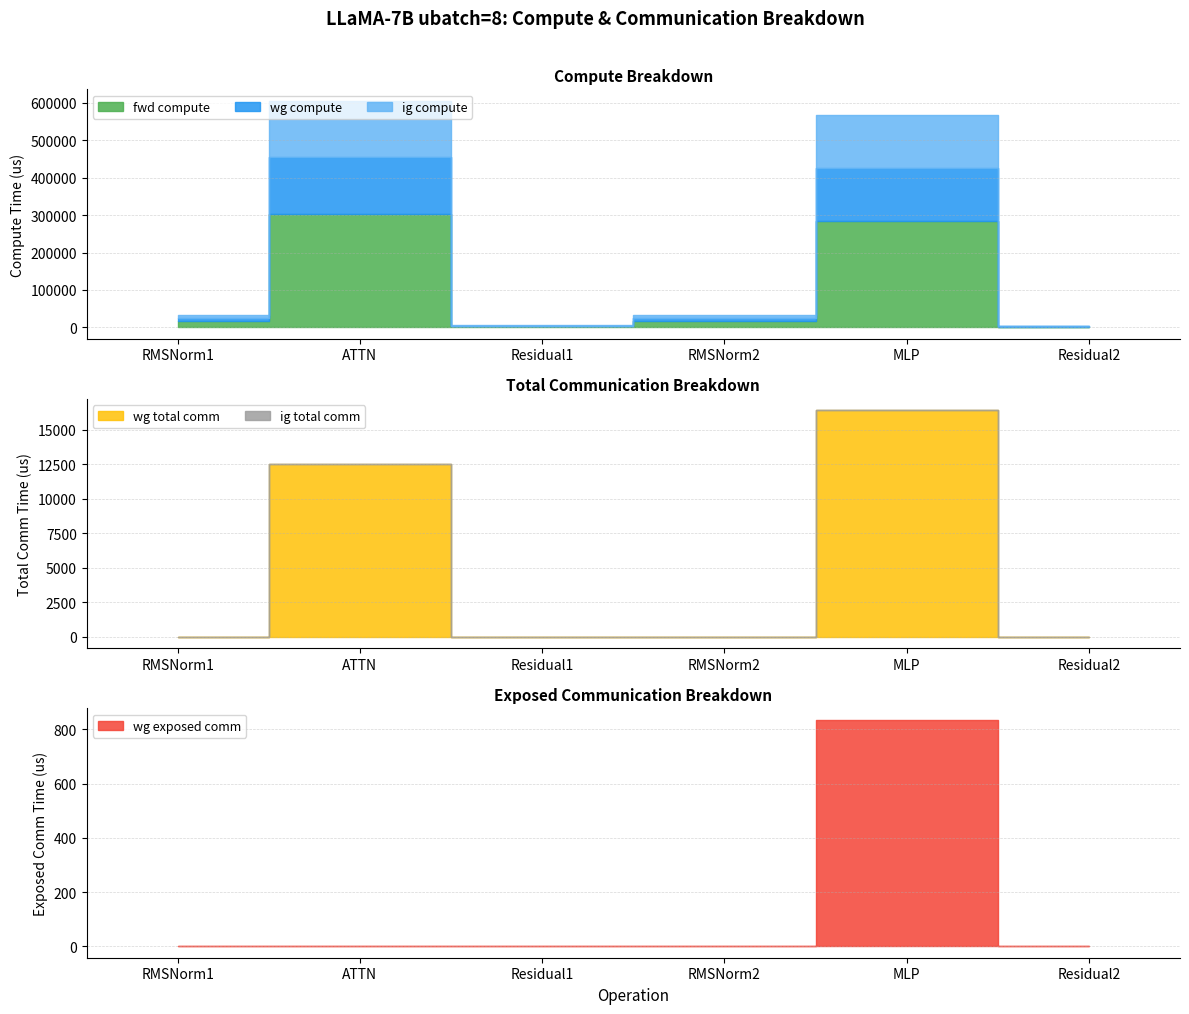

Reading right to left, extract all data points from this chart.

fwd compute: Residual2=1631.8	MLP=283259.7	RMSNorm2=15938.3	Residual1=3263.7	ATTN=302763.2	RMSNorm1=15938.3
wg compute: Residual2=1631.8	MLP=141629.8	RMSNorm2=7969.2	Residual1=1631.8	ATTN=151381.6	RMSNorm1=7969.2
ig compute: Residual2=1631.8	MLP=141629.8	RMSNorm2=7969.2	Residual1=1631.8	ATTN=151381.6	RMSNorm1=7969.2
wg exposed comm: Residual2=0.0	MLP=835.5	RMSNorm2=0.0	Residual1=0.0	ATTN=0.0	RMSNorm1=0.0
wg total comm: Residual2=0.0	MLP=16404.2	RMSNorm2=0.0	Residual1=0.0	ATTN=12474.7	RMSNorm1=0.0
ig total comm: Residual2=0.0	MLP=0.0	RMSNorm2=0.0	Residual1=0.0	ATTN=0.0	RMSNorm1=0.0